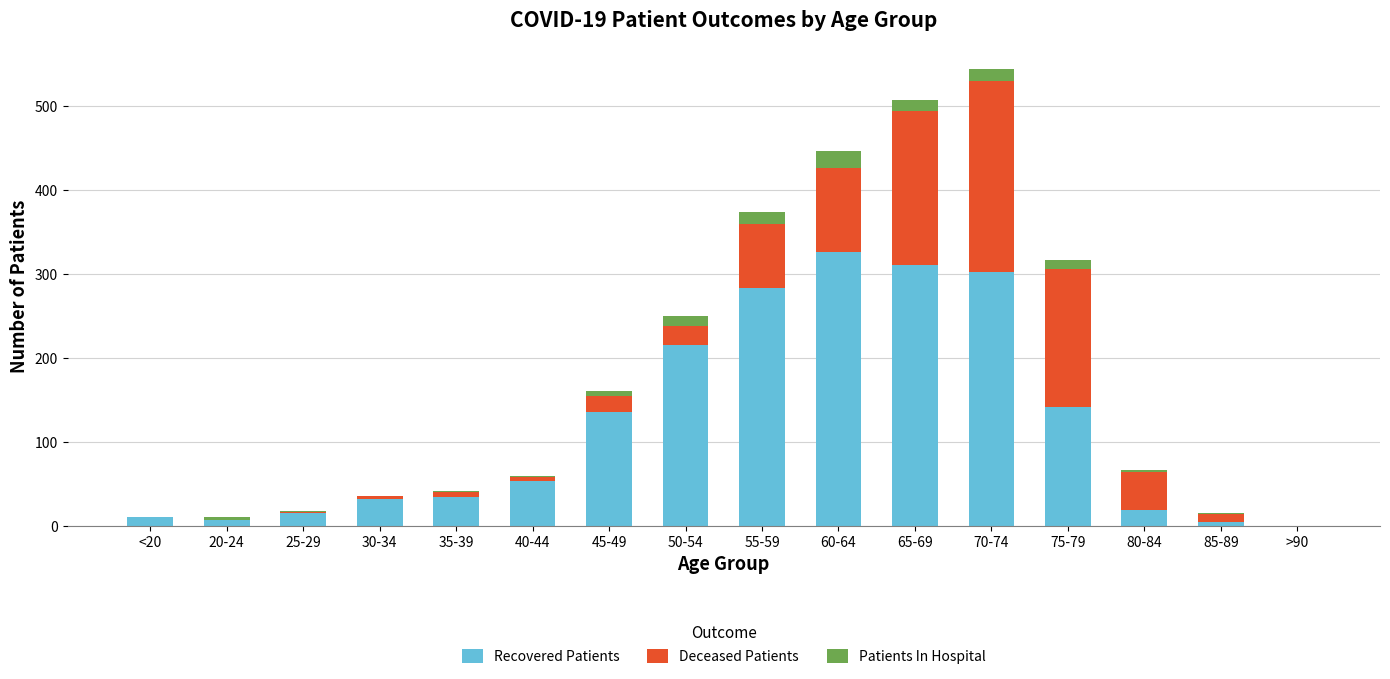

What are all the series names shown in the legend?

Recovered Patients, Deceased Patients, Patients In Hospital